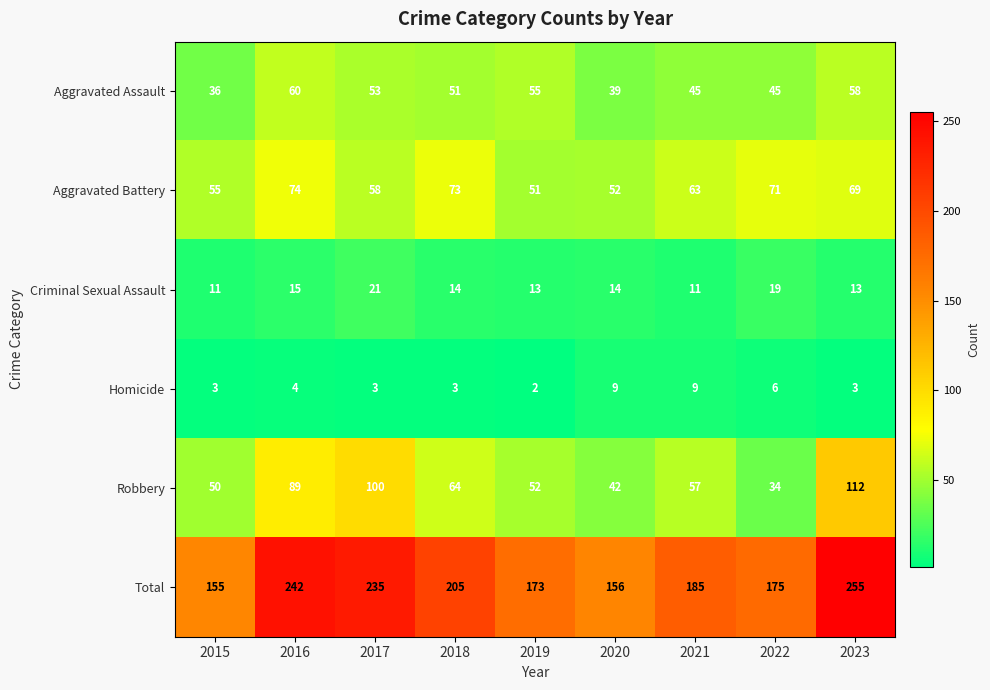

What is the total value across all series at 2016?

484